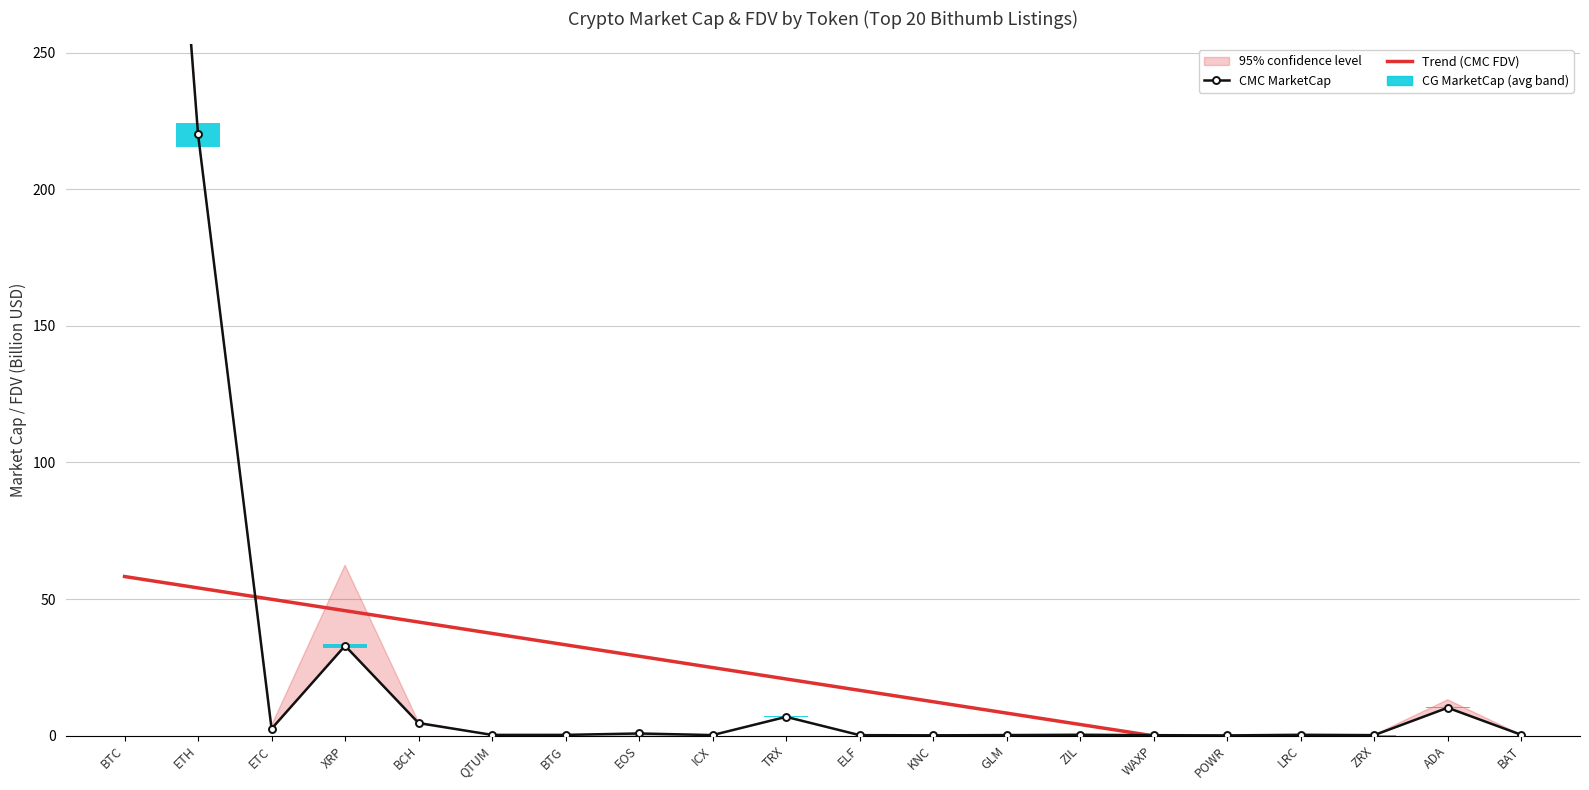

Which series has the largest total across all categories?

CMC MarketCap